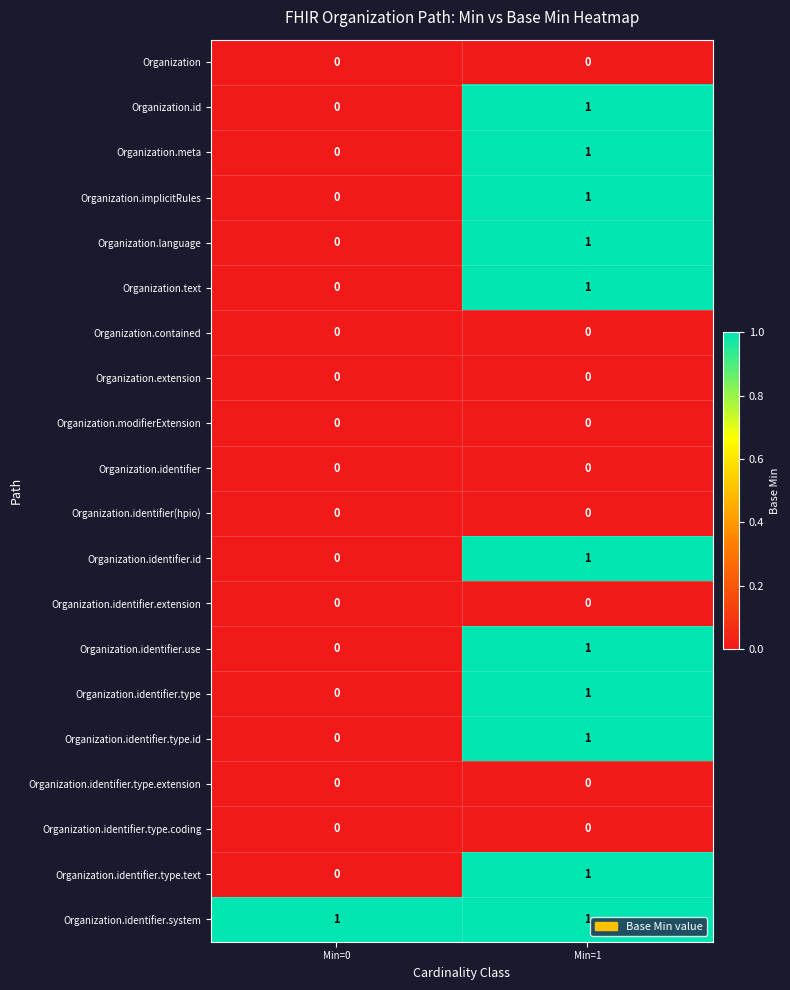

At which label is Organization.identifier.use closest to 0?

Min=0